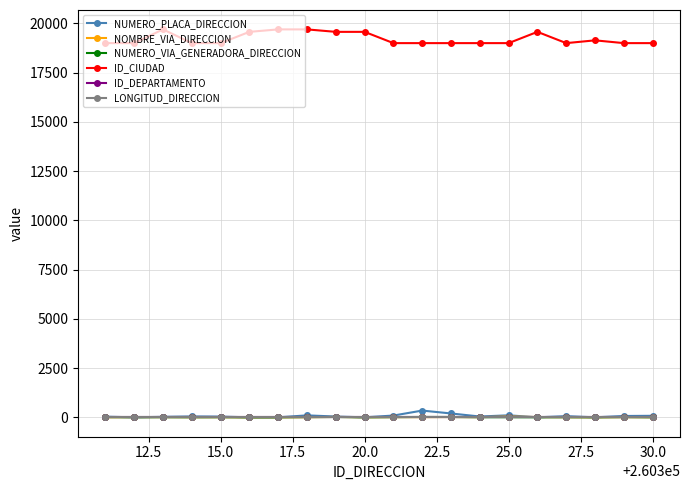

Which series has the widest spread of values?

ID_CIUDAD